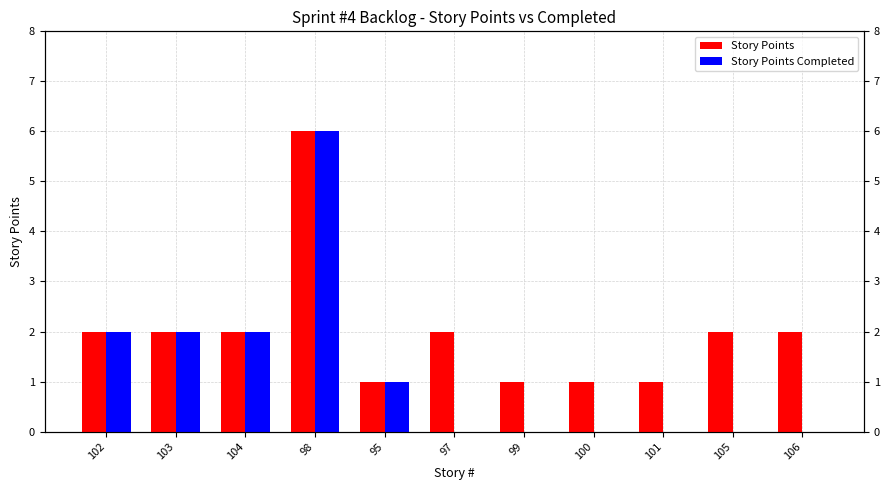

What are all the series names shown in the legend?

Story Points, Story Points Completed